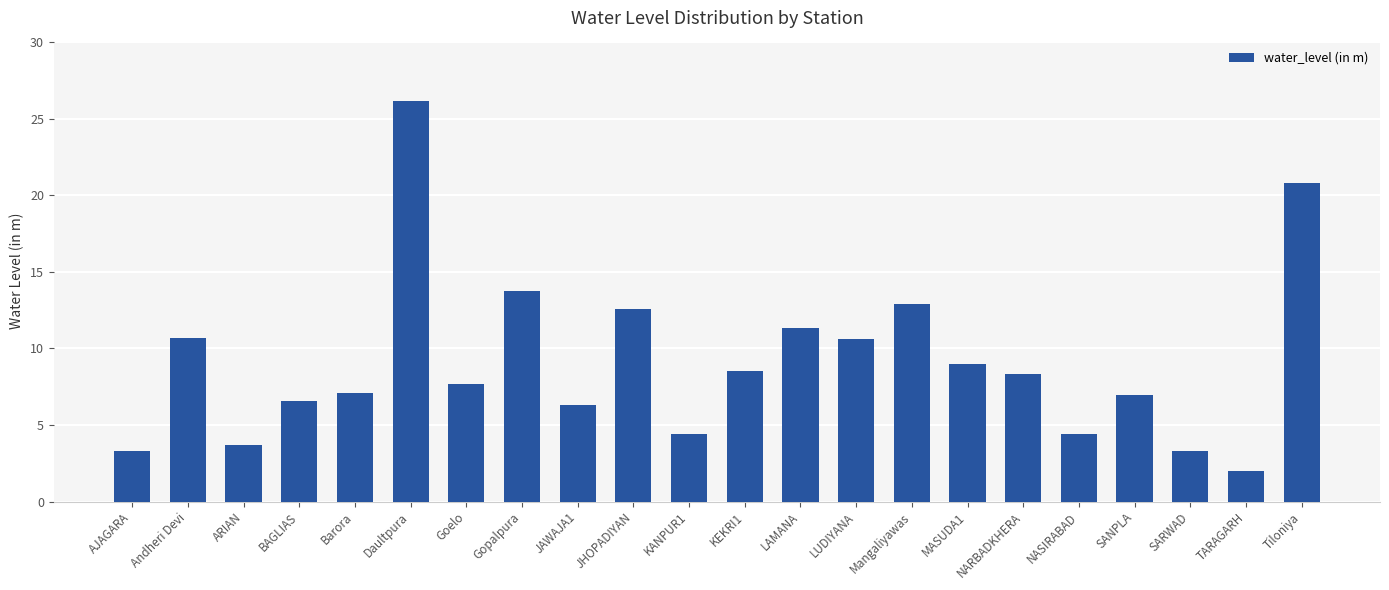

What is the ratio of the value at NARBADKHERA to the value at Goelo?

1.1